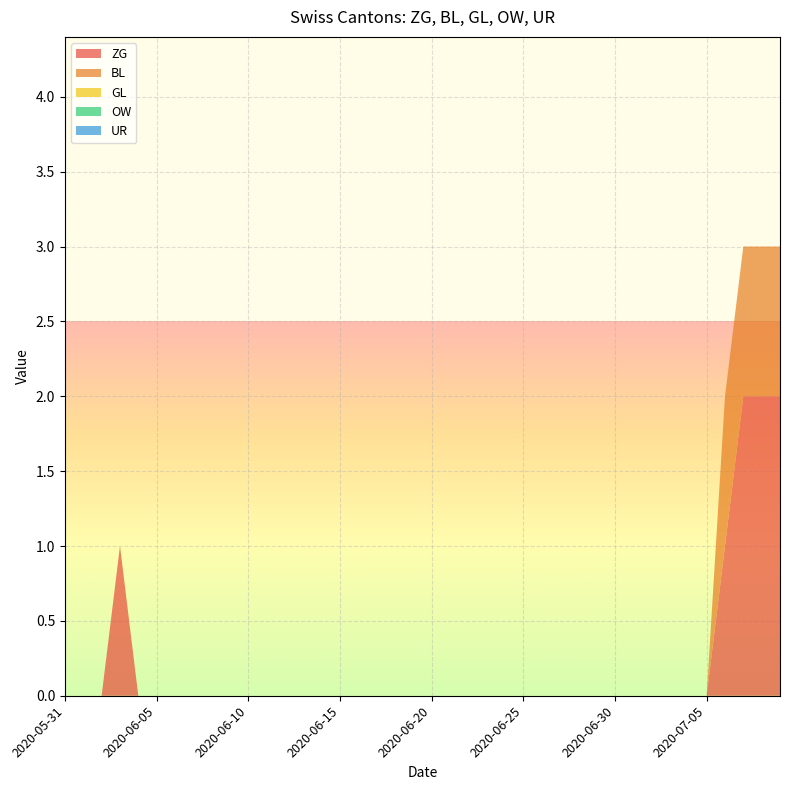

Reading left to right, list all the values displayed in this chart.

ZG: 2020-05-31=0	2020-06-01=0	2020-06-02=0	2020-06-03=1	2020-06-04=0	2020-06-05=0	2020-06-06=0	2020-06-07=0	2020-06-08=0	2020-06-09=0	2020-06-10=0	2020-06-11=0	2020-06-12=0	2020-06-13=0	2020-06-14=0	2020-06-15=0	2020-06-16=0	2020-06-17=0	2020-06-18=0	2020-06-19=0	2020-06-20=0	2020-06-21=0	2020-06-22=0	2020-06-23=0	2020-06-24=0	2020-06-25=0	2020-06-26=0	2020-06-27=0	2020-06-28=0	2020-06-29=0	2020-06-30=0	2020-07-01=0	2020-07-02=0	2020-07-03=0	2020-07-04=0	2020-07-05=0	2020-07-06=1	2020-07-07=2	2020-07-08=2	2020-07-09=2
BL: 2020-05-31=0	2020-06-01=0	2020-06-02=0	2020-06-03=0	2020-06-04=0	2020-06-05=0	2020-06-06=0	2020-06-07=0	2020-06-08=0	2020-06-09=0	2020-06-10=0	2020-06-11=0	2020-06-12=0	2020-06-13=0	2020-06-14=0	2020-06-15=0	2020-06-16=0	2020-06-17=0	2020-06-18=0	2020-06-19=0	2020-06-20=0	2020-06-21=0	2020-06-22=0	2020-06-23=0	2020-06-24=0	2020-06-25=0	2020-06-26=0	2020-06-27=0	2020-06-28=0	2020-06-29=0	2020-06-30=0	2020-07-01=0	2020-07-02=0	2020-07-03=0	2020-07-04=0	2020-07-05=0	2020-07-06=1	2020-07-07=1	2020-07-08=1	2020-07-09=1
GL: 2020-05-31=0	2020-06-01=0	2020-06-02=0	2020-06-03=0	2020-06-04=0	2020-06-05=0	2020-06-06=0	2020-06-07=0	2020-06-08=0	2020-06-09=0	2020-06-10=0	2020-06-11=0	2020-06-12=0	2020-06-13=0	2020-06-14=0	2020-06-15=0	2020-06-16=0	2020-06-17=0	2020-06-18=0	2020-06-19=0	2020-06-20=0	2020-06-21=0	2020-06-22=0	2020-06-23=0	2020-06-24=0	2020-06-25=0	2020-06-26=0	2020-06-27=0	2020-06-28=0	2020-06-29=0	2020-06-30=0	2020-07-01=0	2020-07-02=0	2020-07-03=0	2020-07-04=0	2020-07-05=0	2020-07-06=0	2020-07-07=0	2020-07-08=0	2020-07-09=0
OW: 2020-05-31=0	2020-06-01=0	2020-06-02=0	2020-06-03=0	2020-06-04=0	2020-06-05=0	2020-06-06=0	2020-06-07=0	2020-06-08=0	2020-06-09=0	2020-06-10=0	2020-06-11=0	2020-06-12=0	2020-06-13=0	2020-06-14=0	2020-06-15=0	2020-06-16=0	2020-06-17=0	2020-06-18=0	2020-06-19=0	2020-06-20=0	2020-06-21=0	2020-06-22=0	2020-06-23=0	2020-06-24=0	2020-06-25=0	2020-06-26=0	2020-06-27=0	2020-06-28=0	2020-06-29=0	2020-06-30=0	2020-07-01=0	2020-07-02=0	2020-07-03=0	2020-07-04=0	2020-07-05=0	2020-07-06=0	2020-07-07=0	2020-07-08=0	2020-07-09=0
UR: 2020-05-31=0	2020-06-01=0	2020-06-02=0	2020-06-03=0	2020-06-04=0	2020-06-05=0	2020-06-06=0	2020-06-07=0	2020-06-08=0	2020-06-09=0	2020-06-10=0	2020-06-11=0	2020-06-12=0	2020-06-13=0	2020-06-14=0	2020-06-15=0	2020-06-16=0	2020-06-17=0	2020-06-18=0	2020-06-19=0	2020-06-20=0	2020-06-21=0	2020-06-22=0	2020-06-23=0	2020-06-24=0	2020-06-25=0	2020-06-26=0	2020-06-27=0	2020-06-28=0	2020-06-29=0	2020-06-30=0	2020-07-01=0	2020-07-02=0	2020-07-03=0	2020-07-04=0	2020-07-05=0	2020-07-06=0	2020-07-07=0	2020-07-08=0	2020-07-09=0